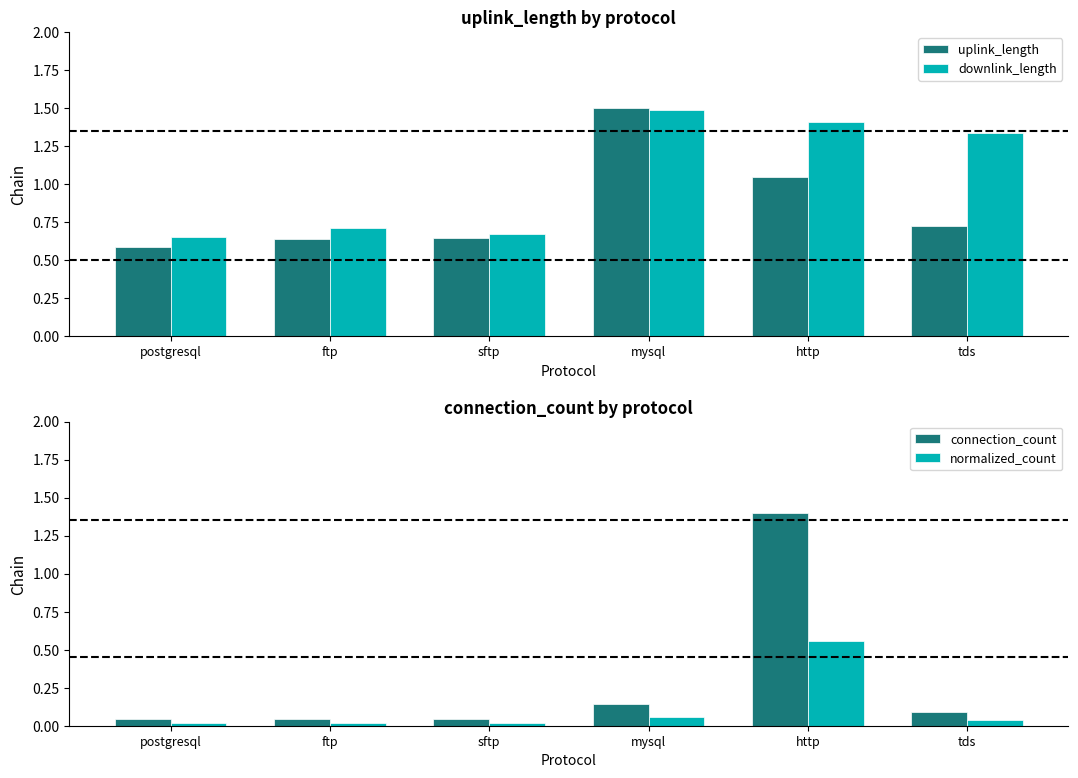

Which has a higher value, http or mysql?

mysql